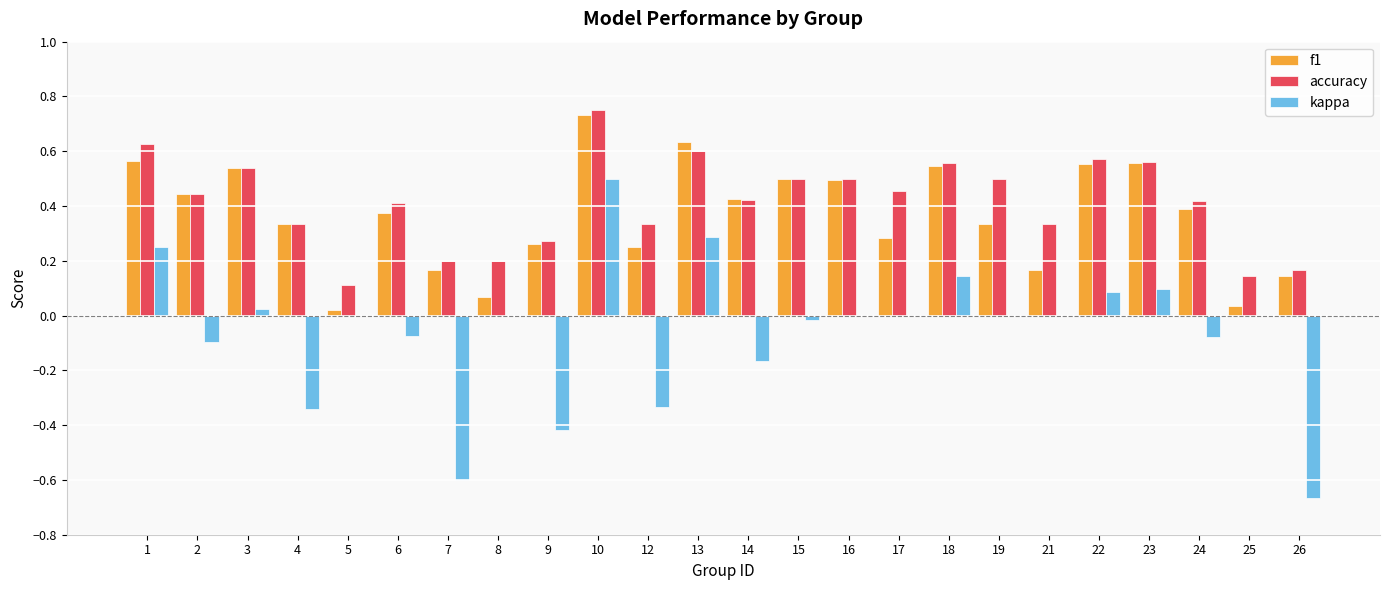

Between 1 and 9, which series saw the biggest shift?

kappa